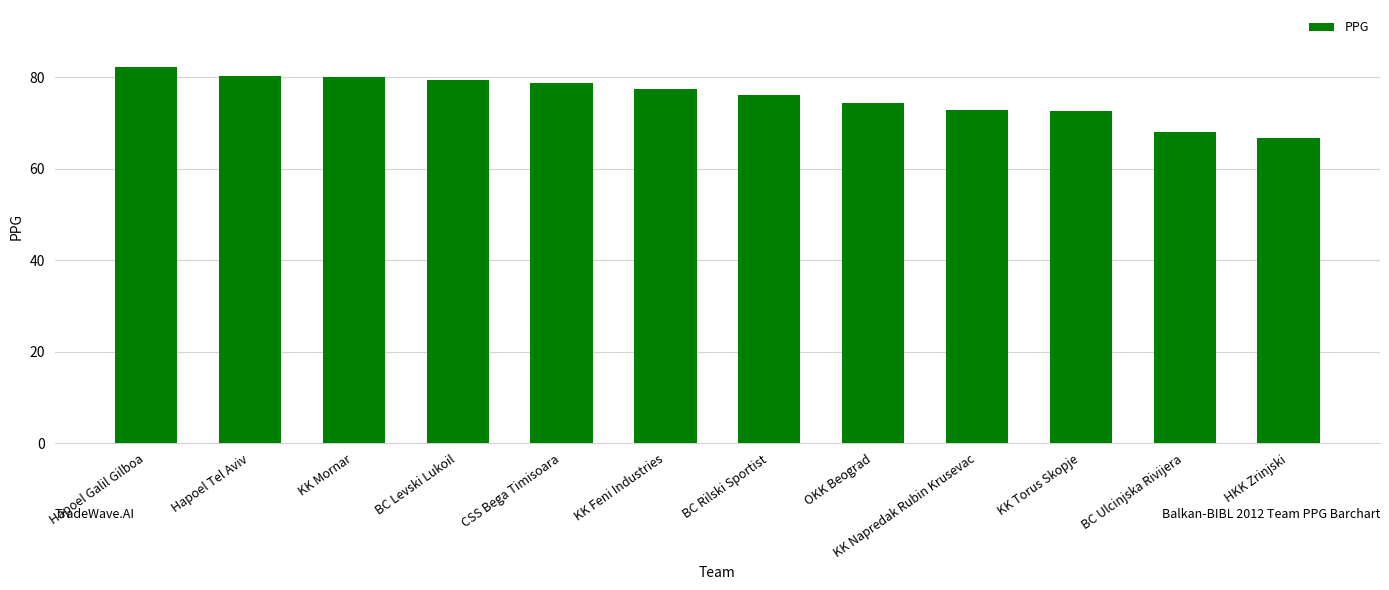

At which label is the value closest to 74?

OKK Beograd